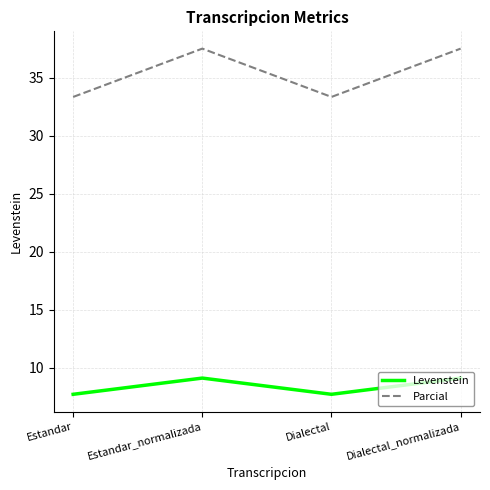

Reading right to left, what are all the values shown in this chart?

Levenstein: Dialectal_normalizada=9.1	Dialectal=7.7	Estandar_normalizada=9.1	Estandar=7.7
Parcial: Dialectal_normalizada=37.5	Dialectal=33.3	Estandar_normalizada=37.5	Estandar=33.3